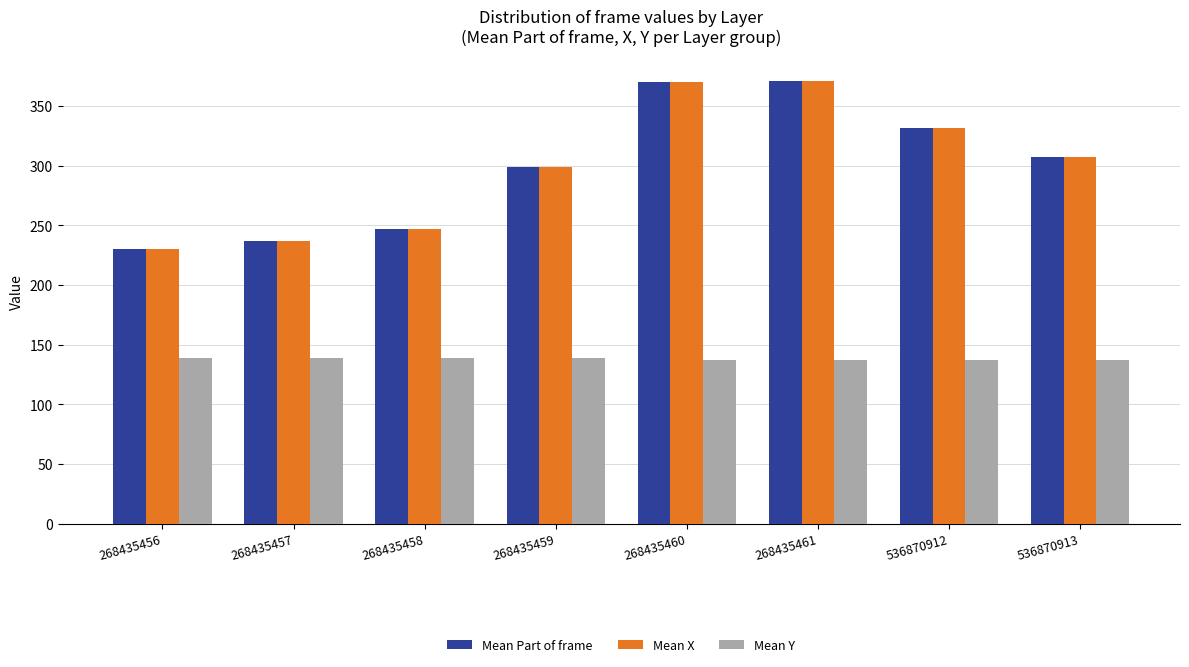

What are all the series names shown in the legend?

Mean Part of frame, Mean X, Mean Y